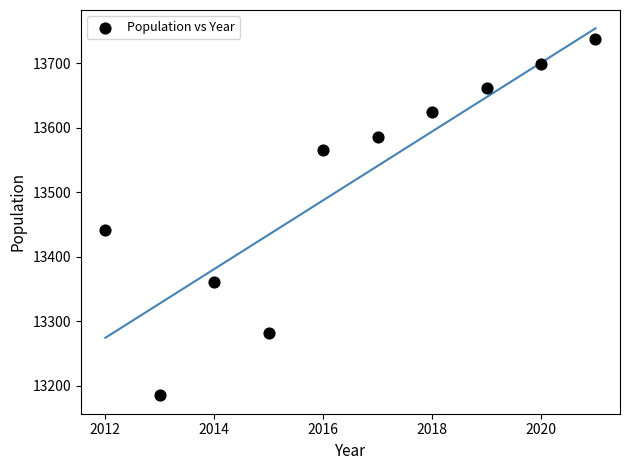

What is the average X value?

2016